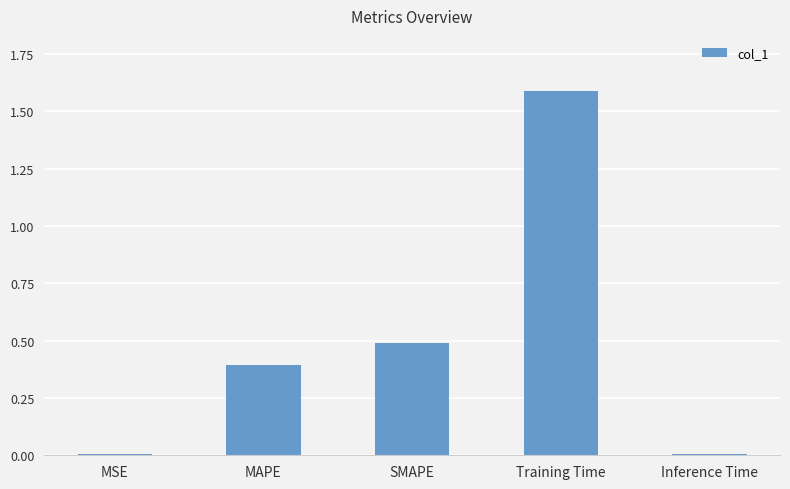

What is the approximate value at Training Time?

1.6